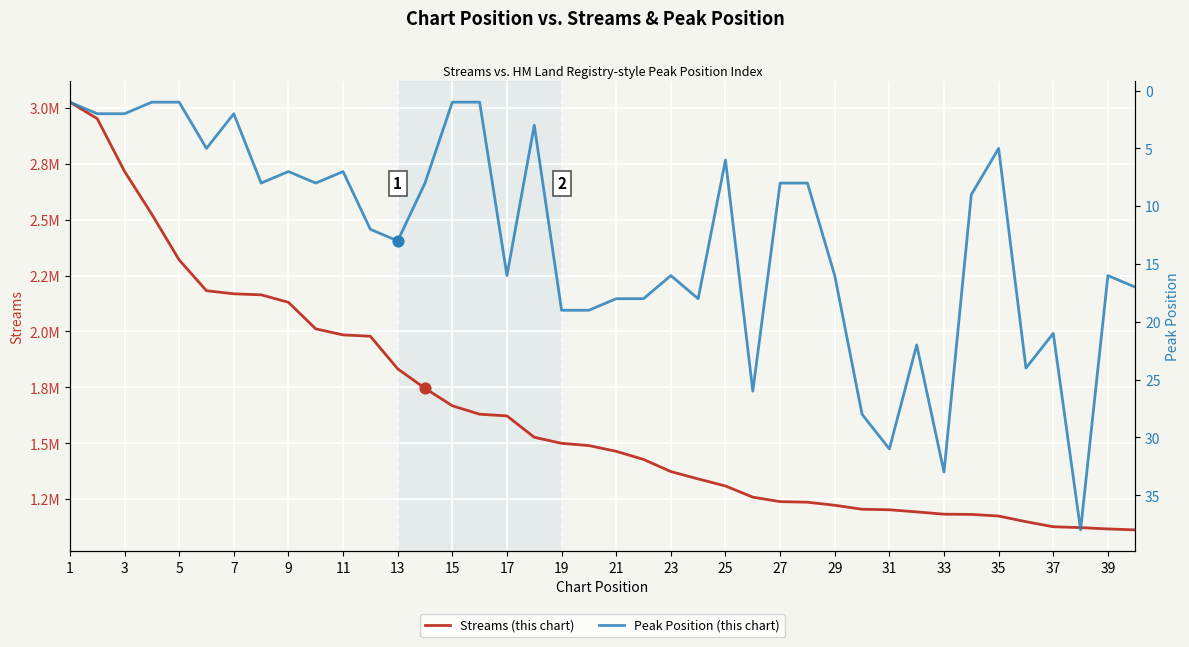

At which category is the sum across all series the highest?

1